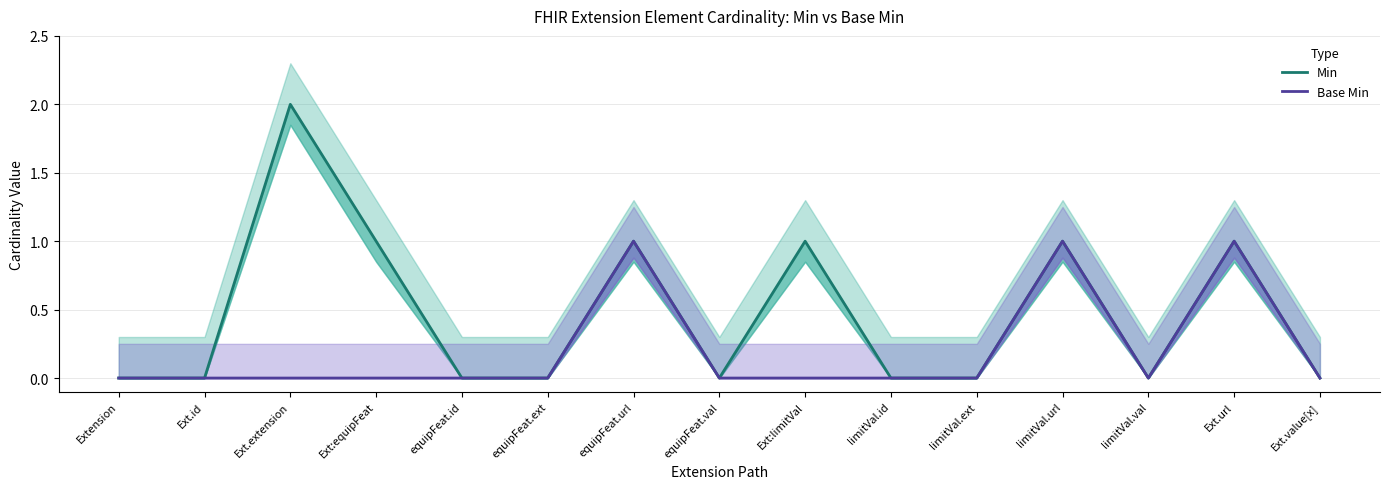

True or false: Base Min and Min intersect in this chart.

False